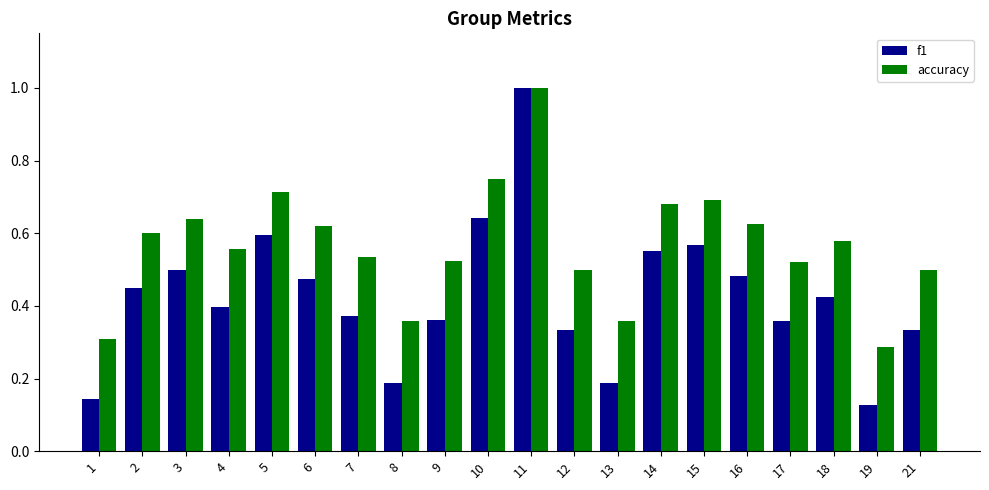

Is the value of accuracy at 19 greater than the value of f1 at 14?

No